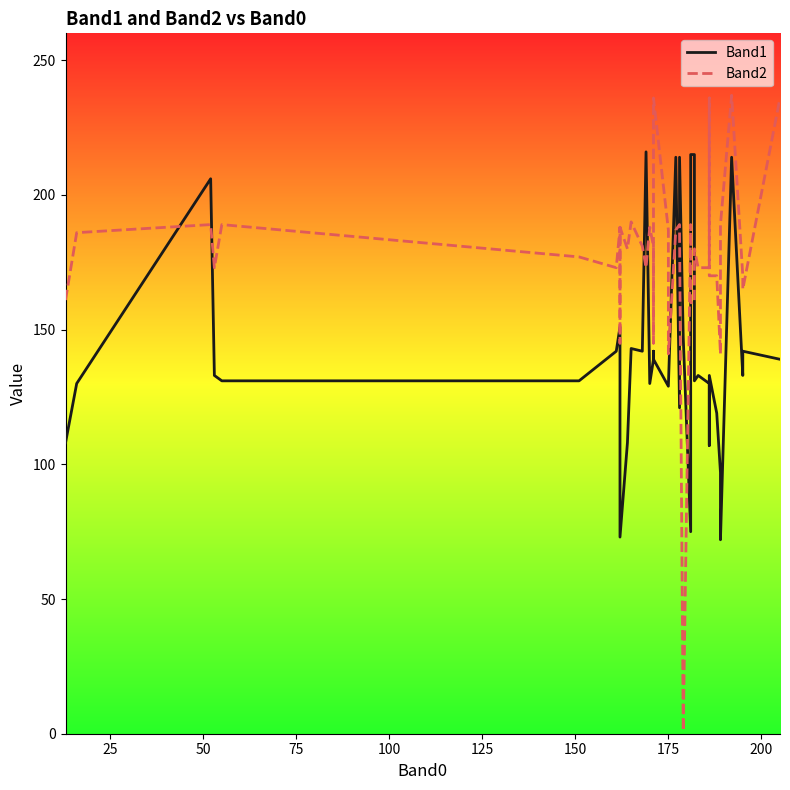

What are all the series names shown in the legend?

Band1, Band2